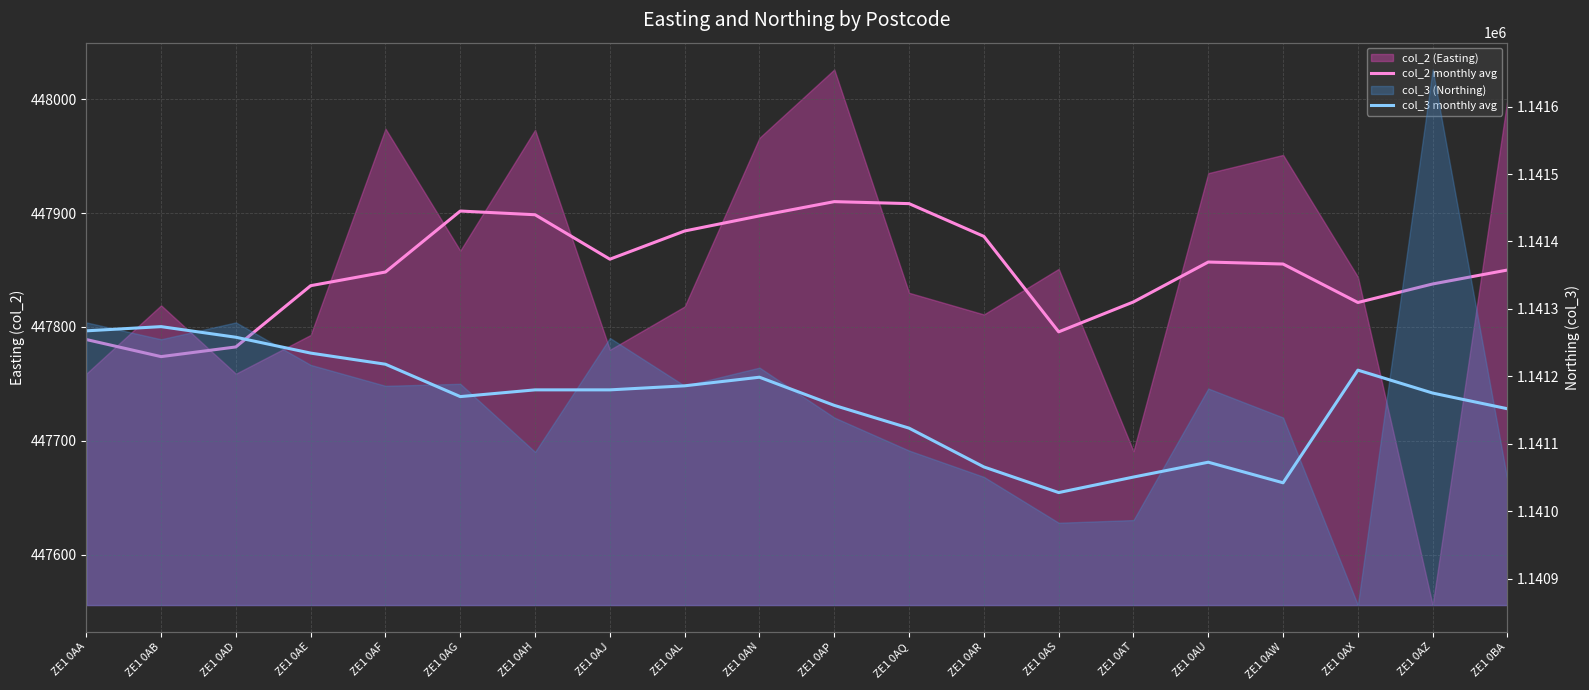

What is the maximum value for col_2 monthly avg?

447910.0